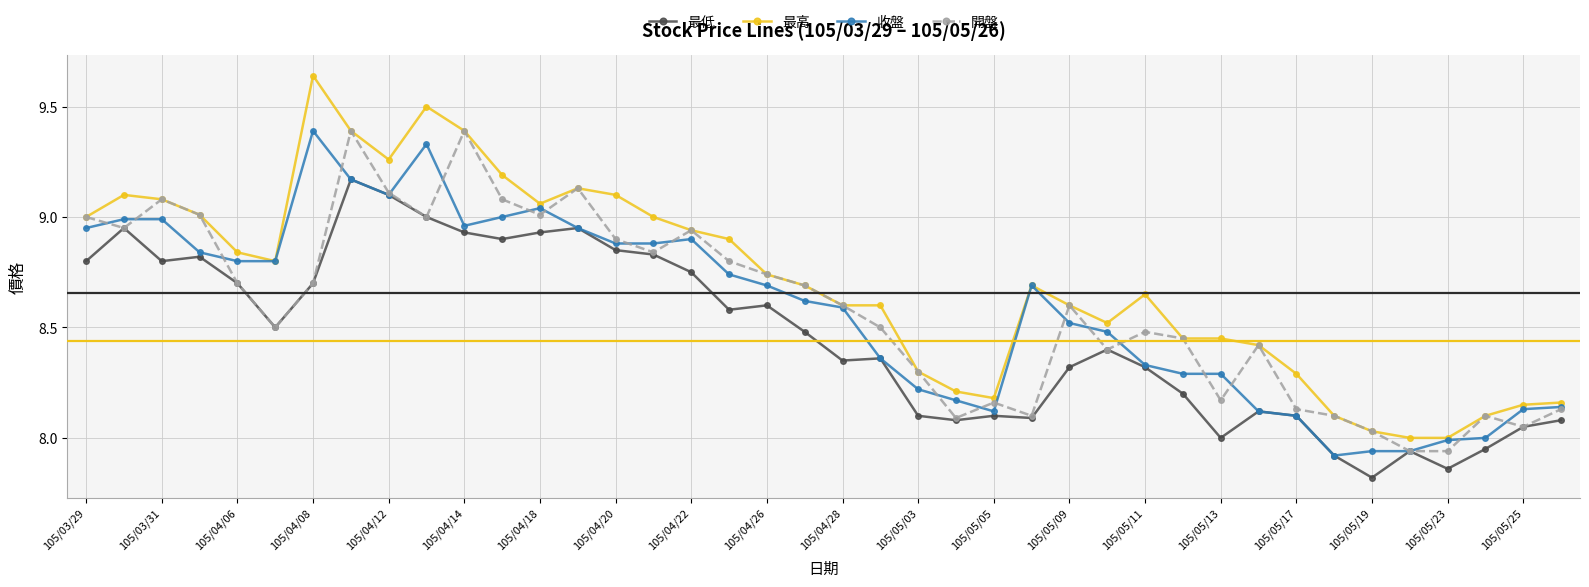

What is the smallest value displayed?

7.8